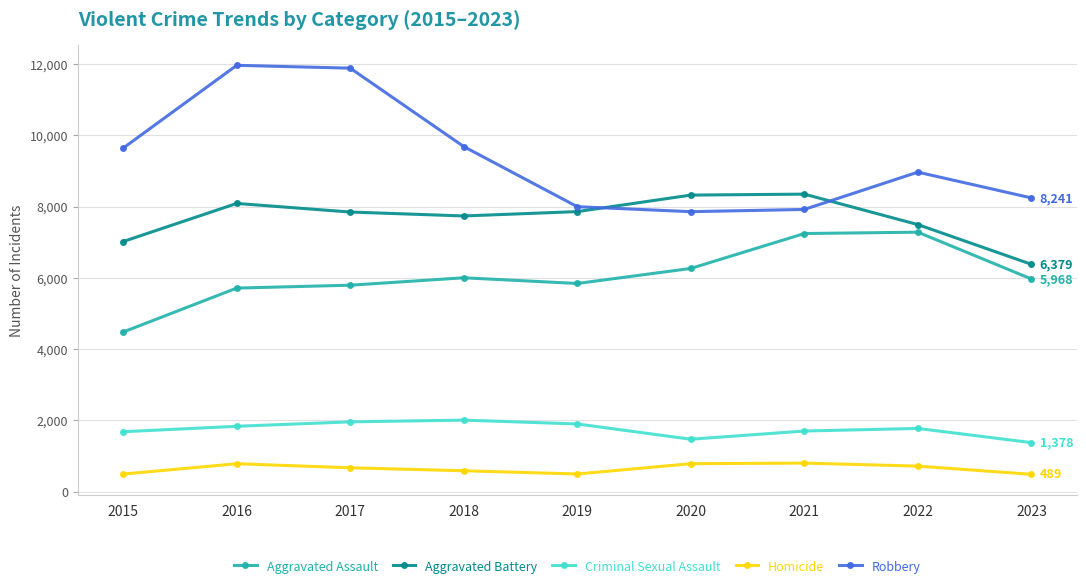

What is the average value of the Robbery series?

9348